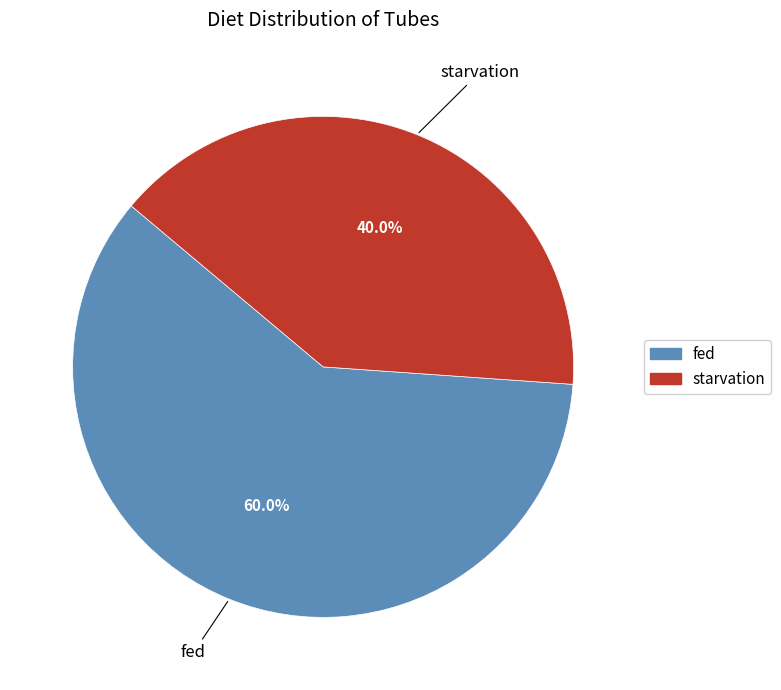

What portion of the pie excludes fed?

40.0%